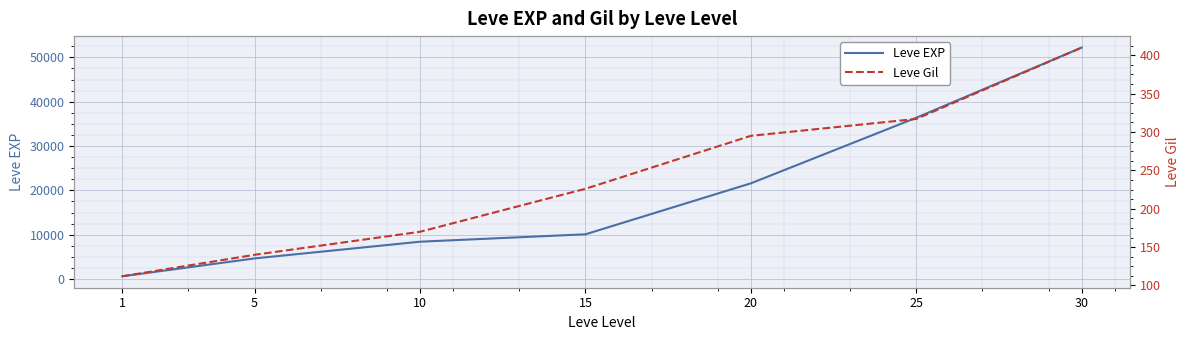

Rank the series at 1 from highest to lowest value.

Leve EXP, Leve Gil